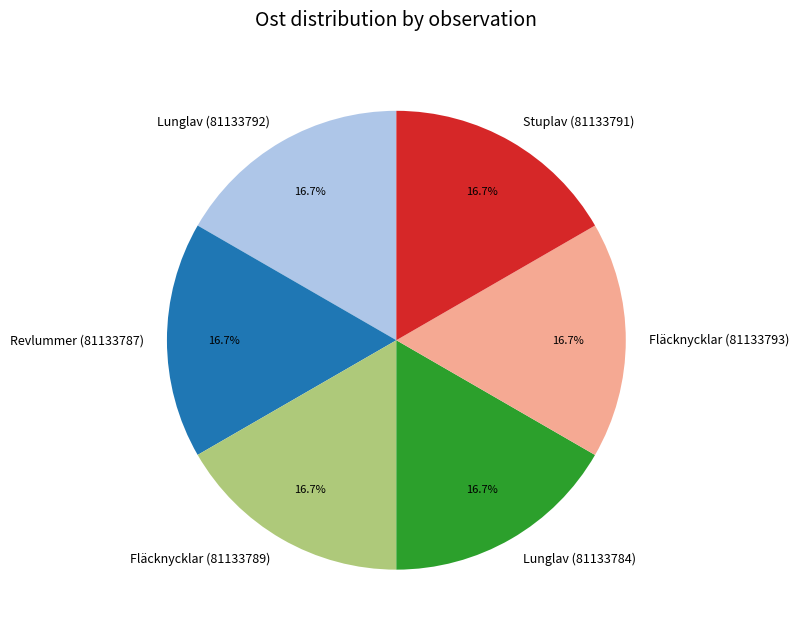

Is there any slice that represents more than half of the pie?

No